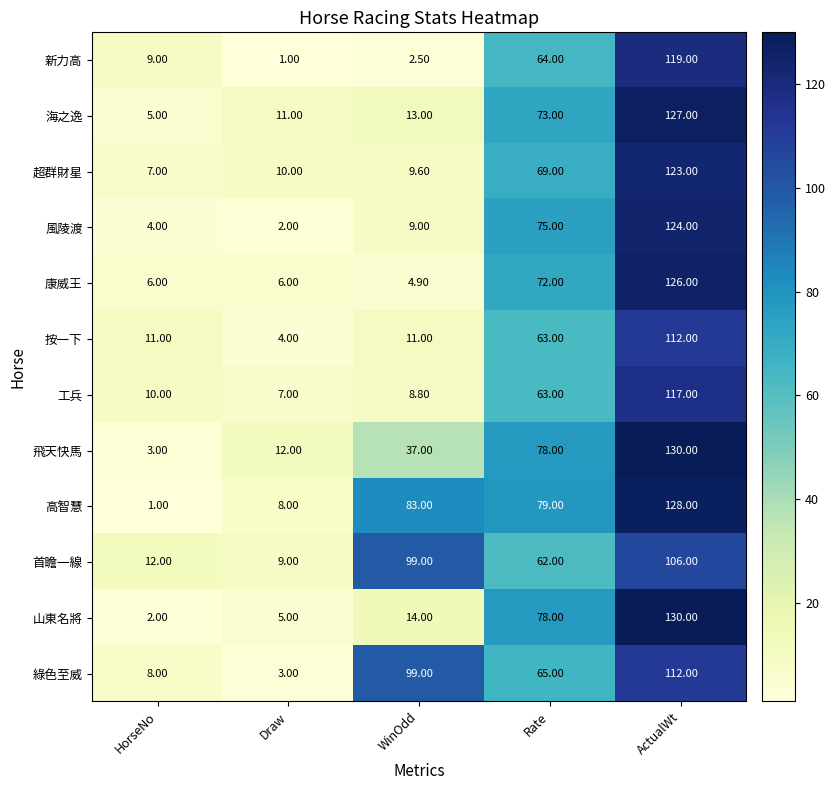

What is the difference between the 山東名將 values at WinOdd and HorseNo?

12.0